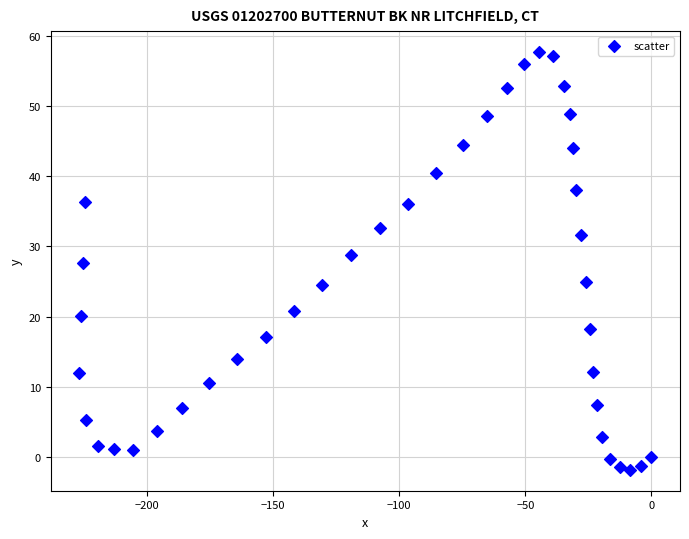

What Y value in the scatter plot is closest to 27?

27.7